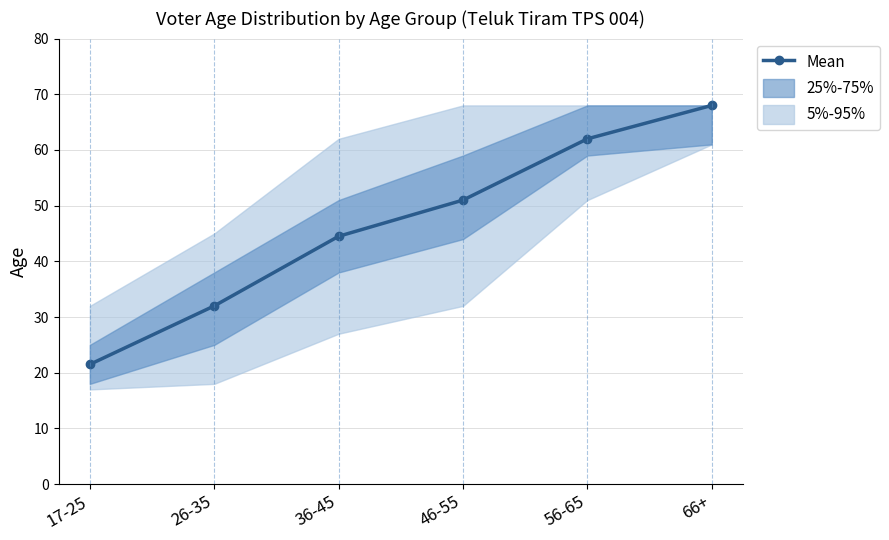

The value at 56-65 is 62.0. True or false?

True